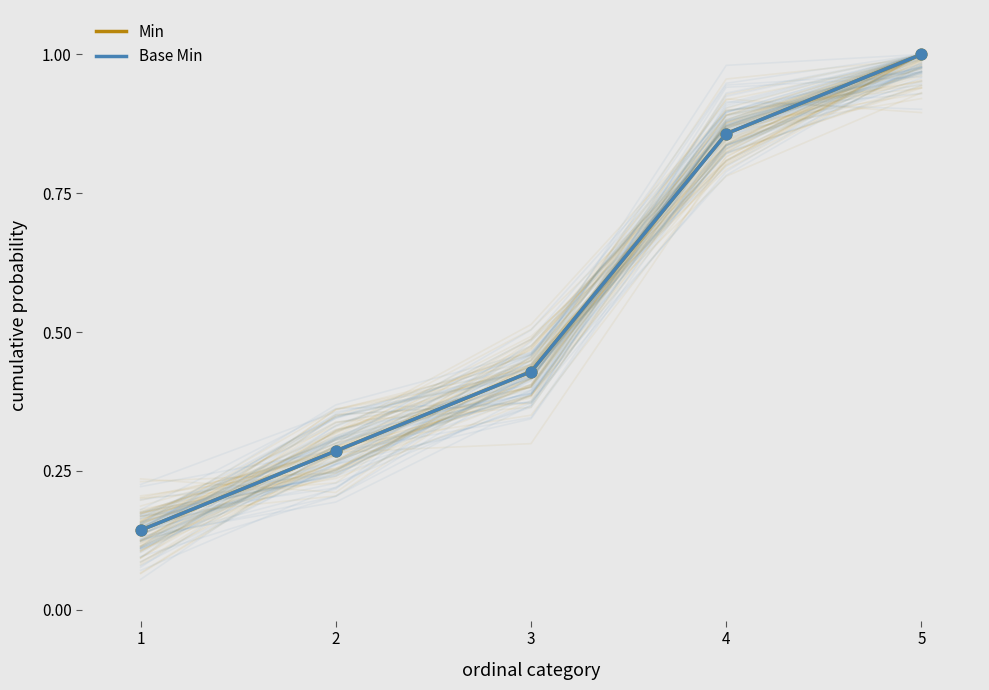

What is the total value across all series at 2?

0.6